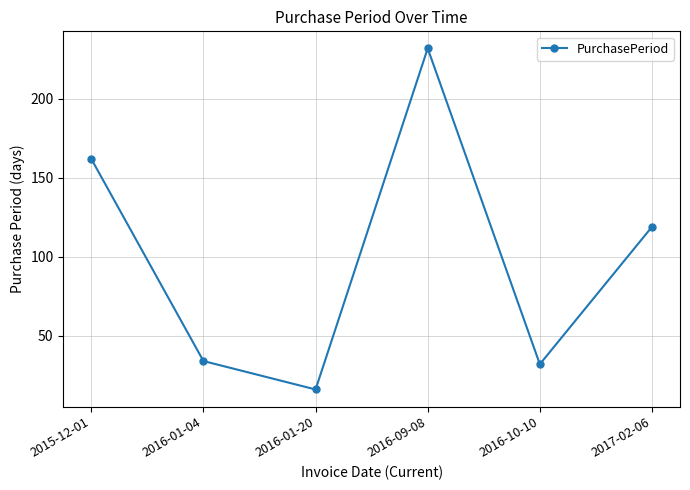

At which category does the chart reach its peak across all series?

2016-09-08